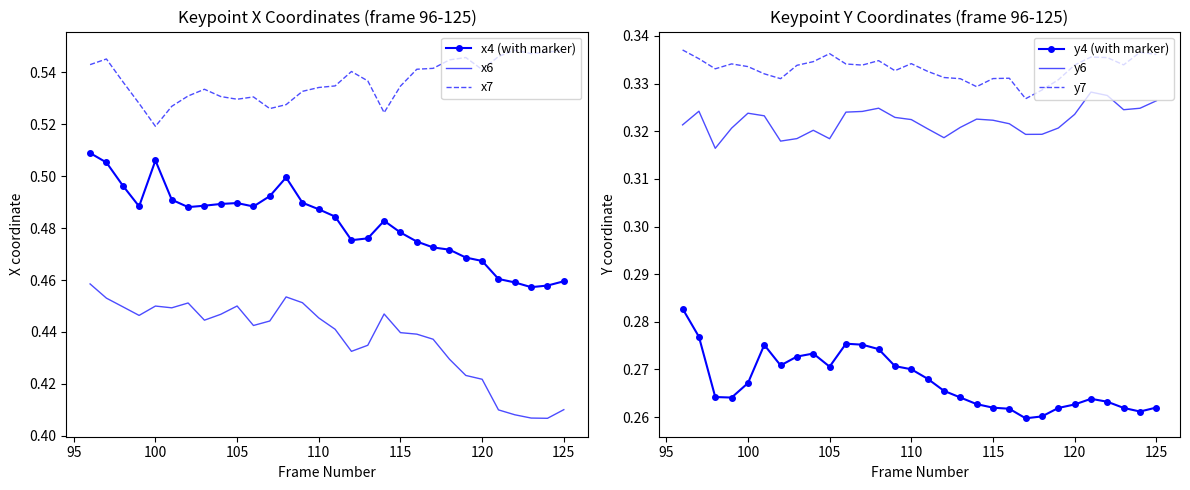

Where is x7 nearest to the value 0?

100